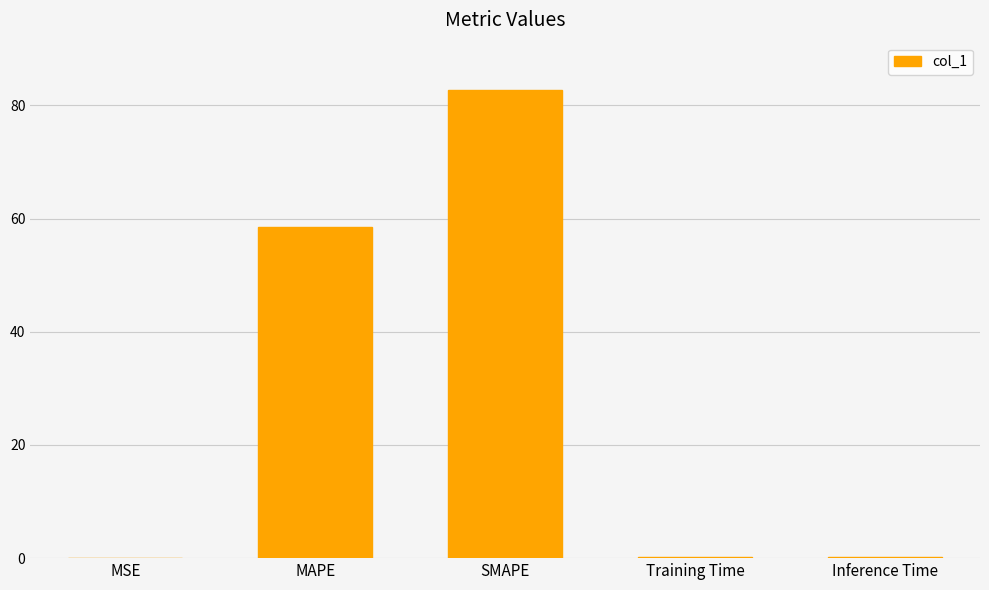

Read the value at SMAPE.

82.8